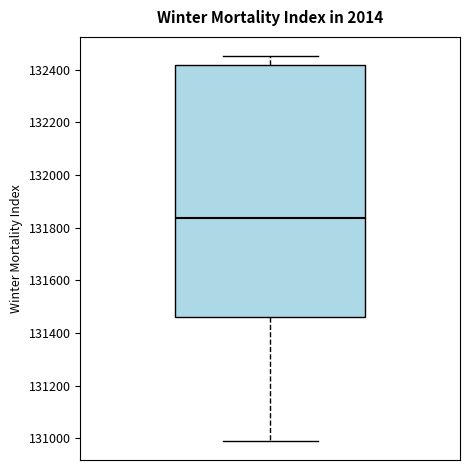

Where is the lower edge of the box on the y-axis? The values are not printed on the chart, so give them approximately, as read against the axis.

131460